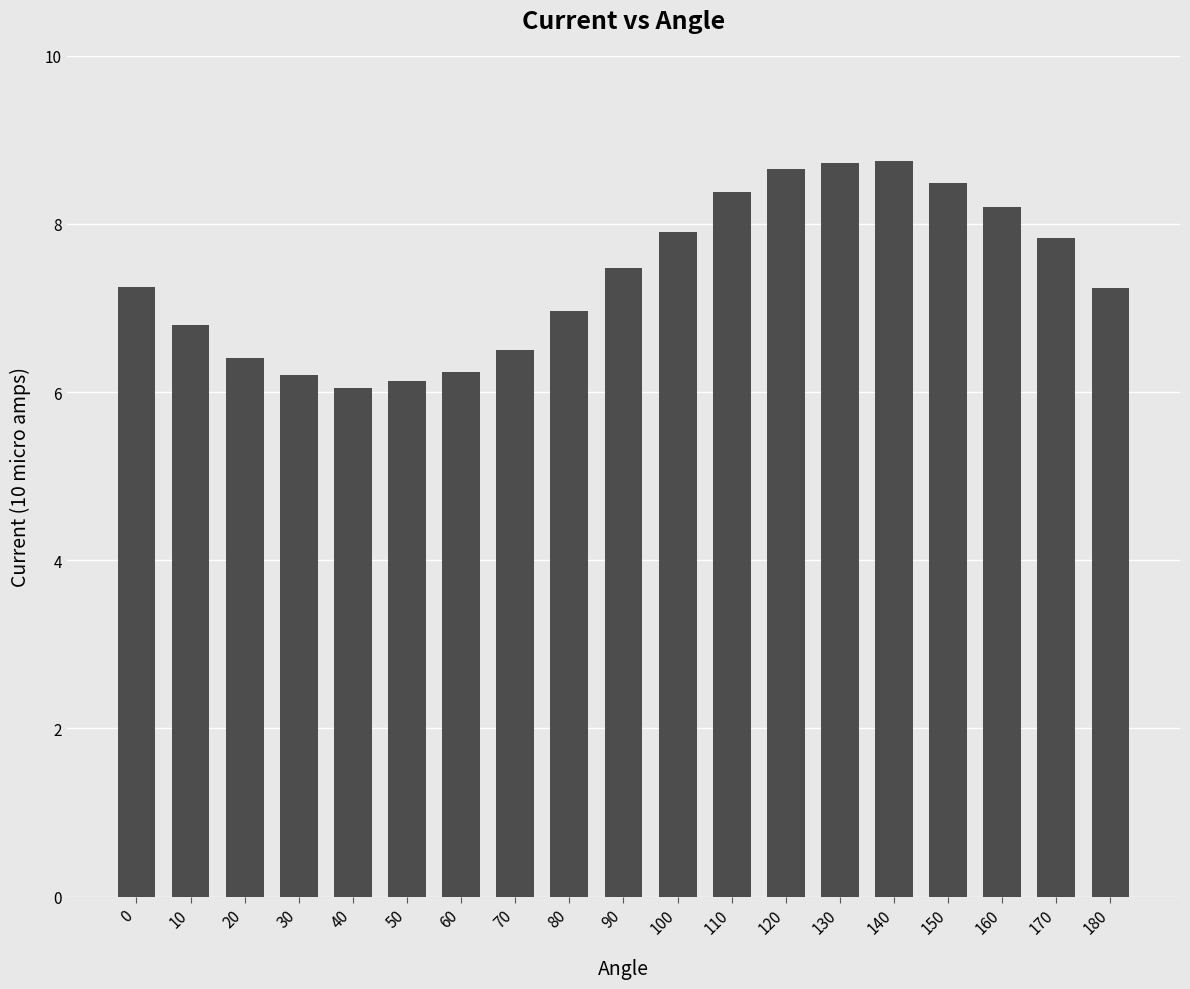

What is the difference between the maximum and minimum values?

2.7